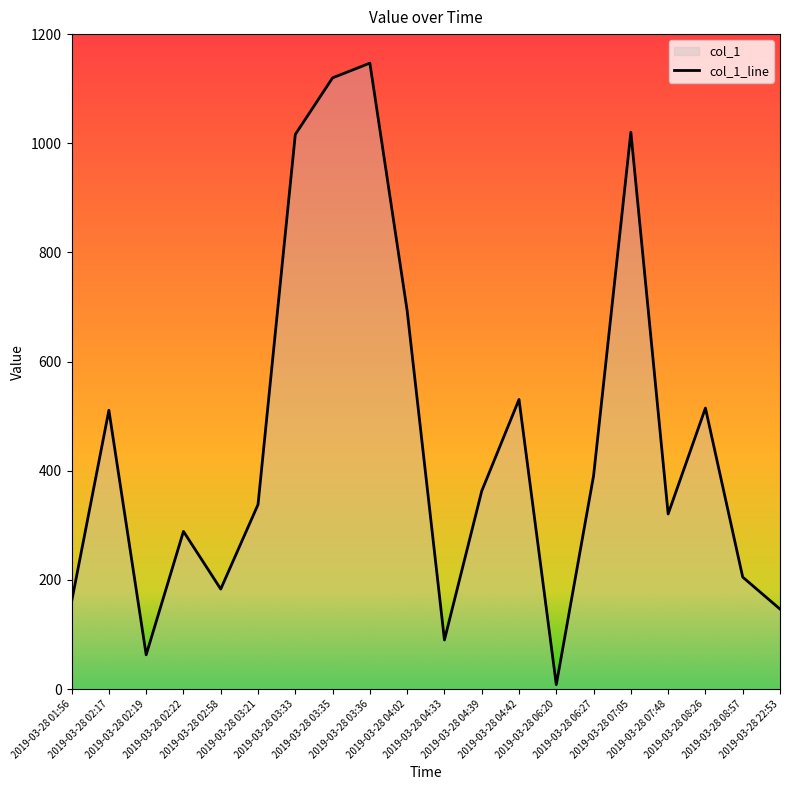

Where is the data nearest to the value 577?

2019-03-28 04:42